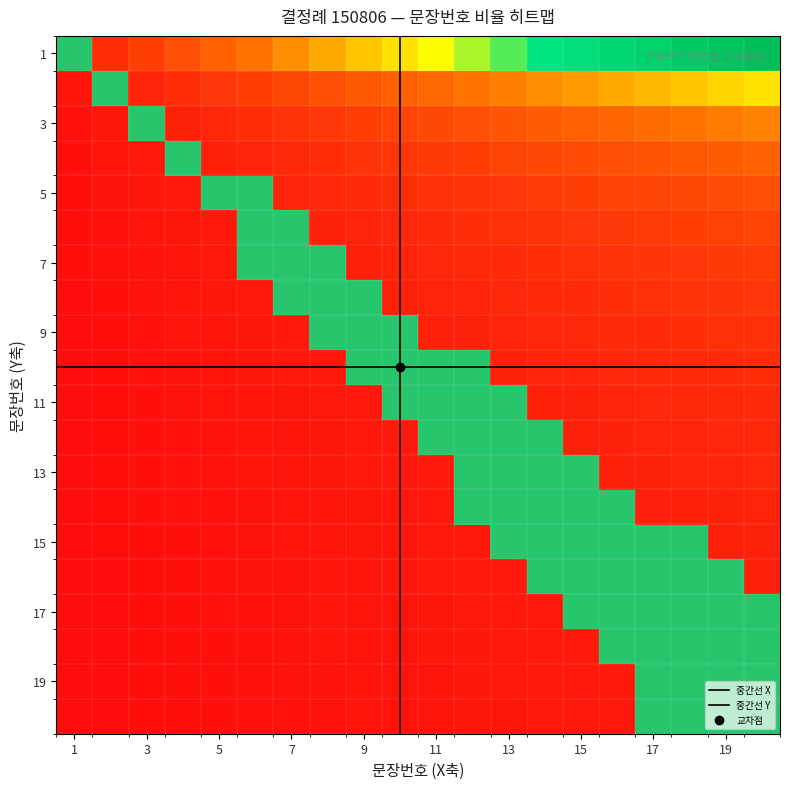

What is the difference between the maximum and second lowest values?

38